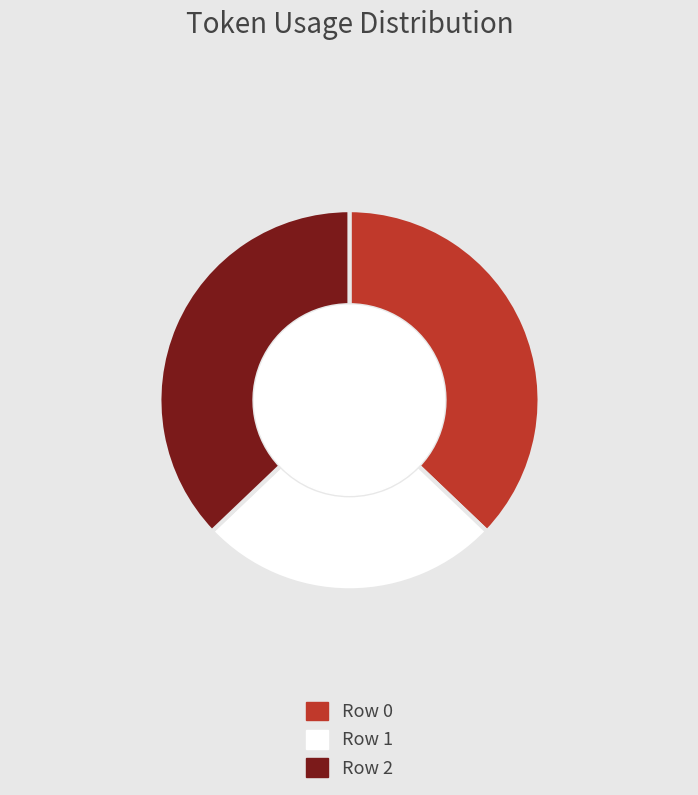

Combined, do Row 1 and Row 0 account for over 50%?

Yes